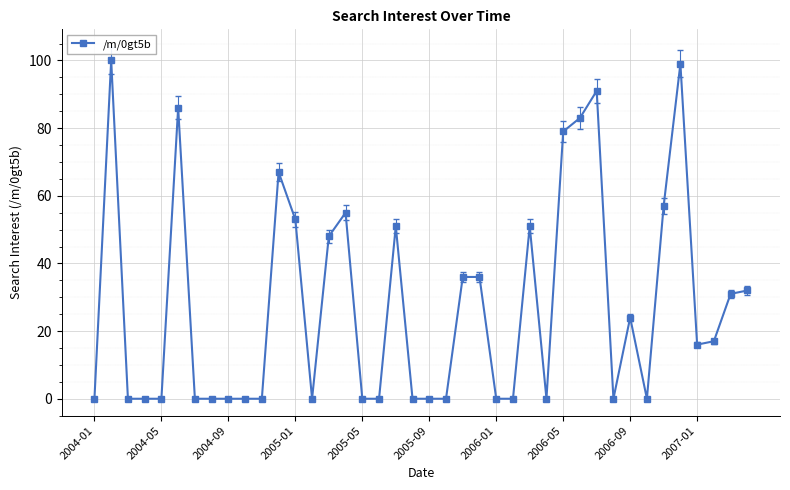

What is the average value?

28